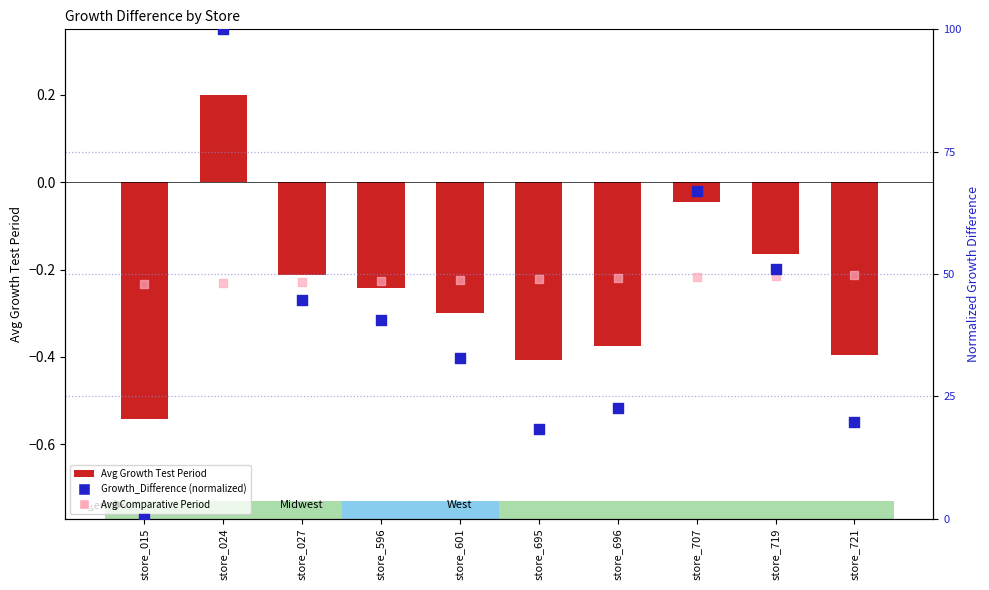

Which series contains the highest Y value?

Growth_Difference (normalized)